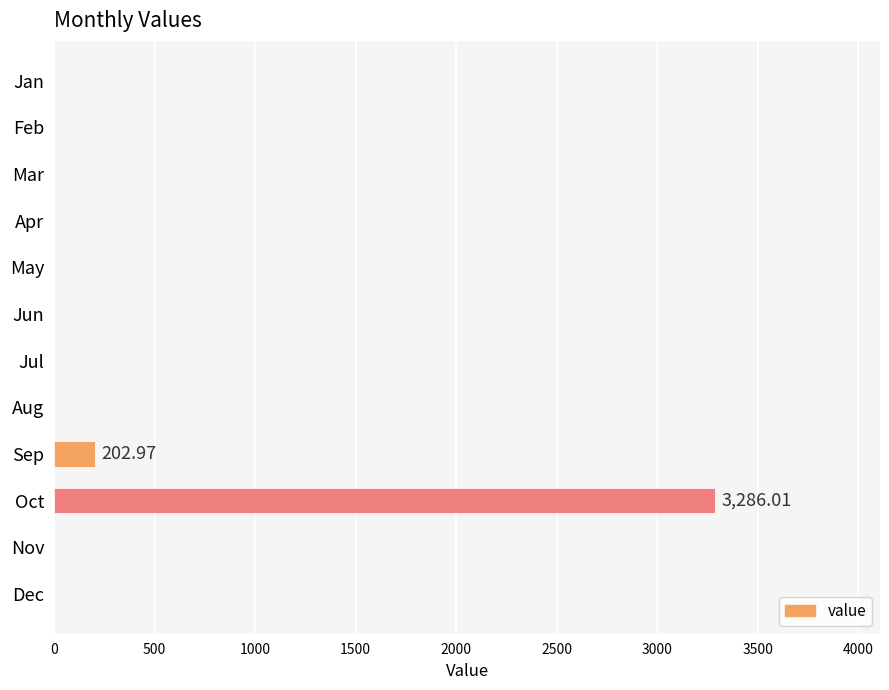

Where is the data nearest to the value 1643?

Sep